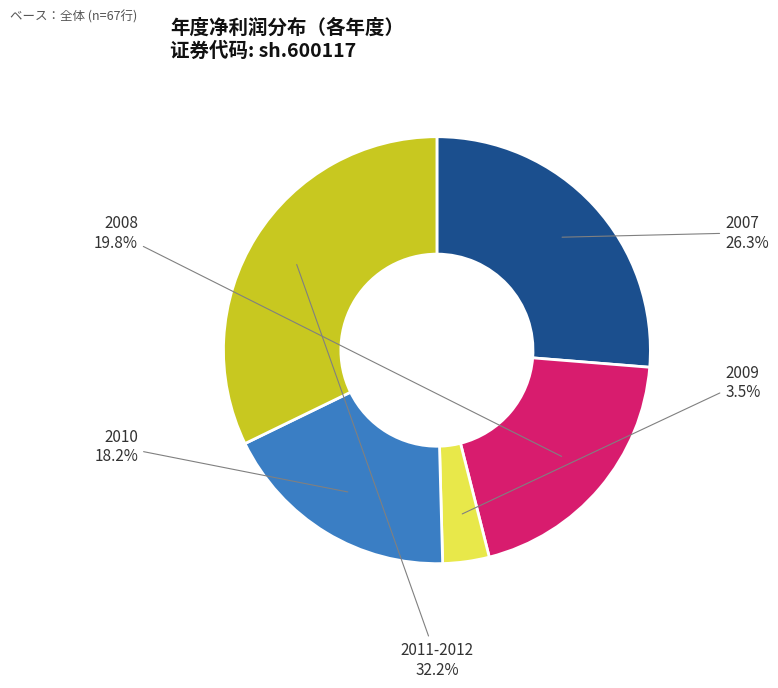

Which slice is the largest?

2011-2012